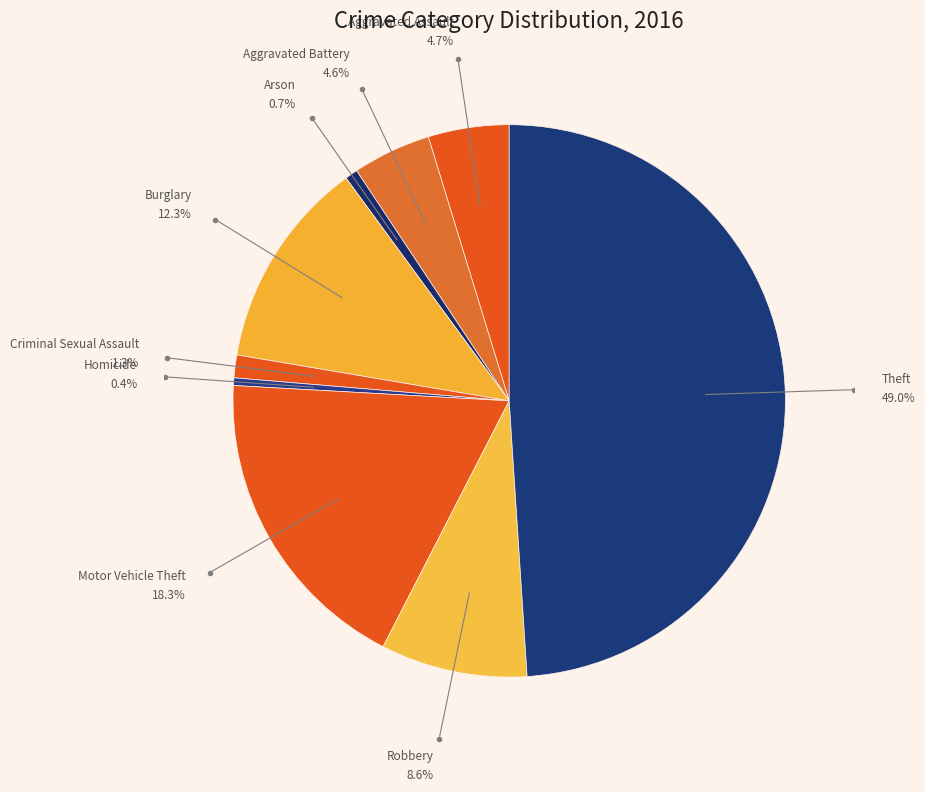

Which category has the biggest portion of the pie?

Theft